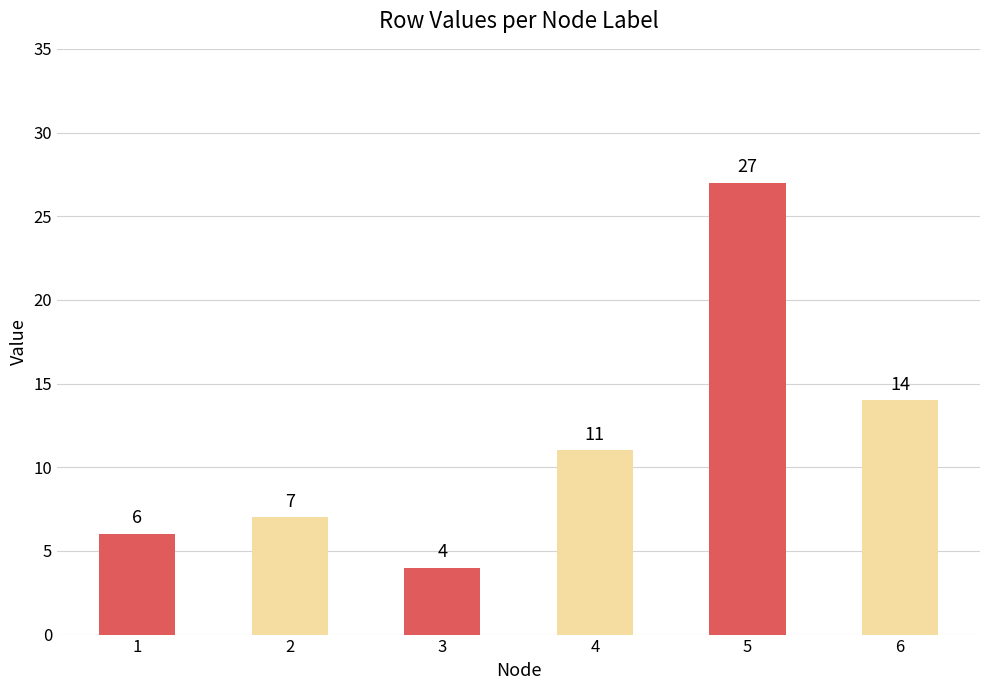

Reading right to left, list all the values displayed in this chart.

14	27	11	4	7	6